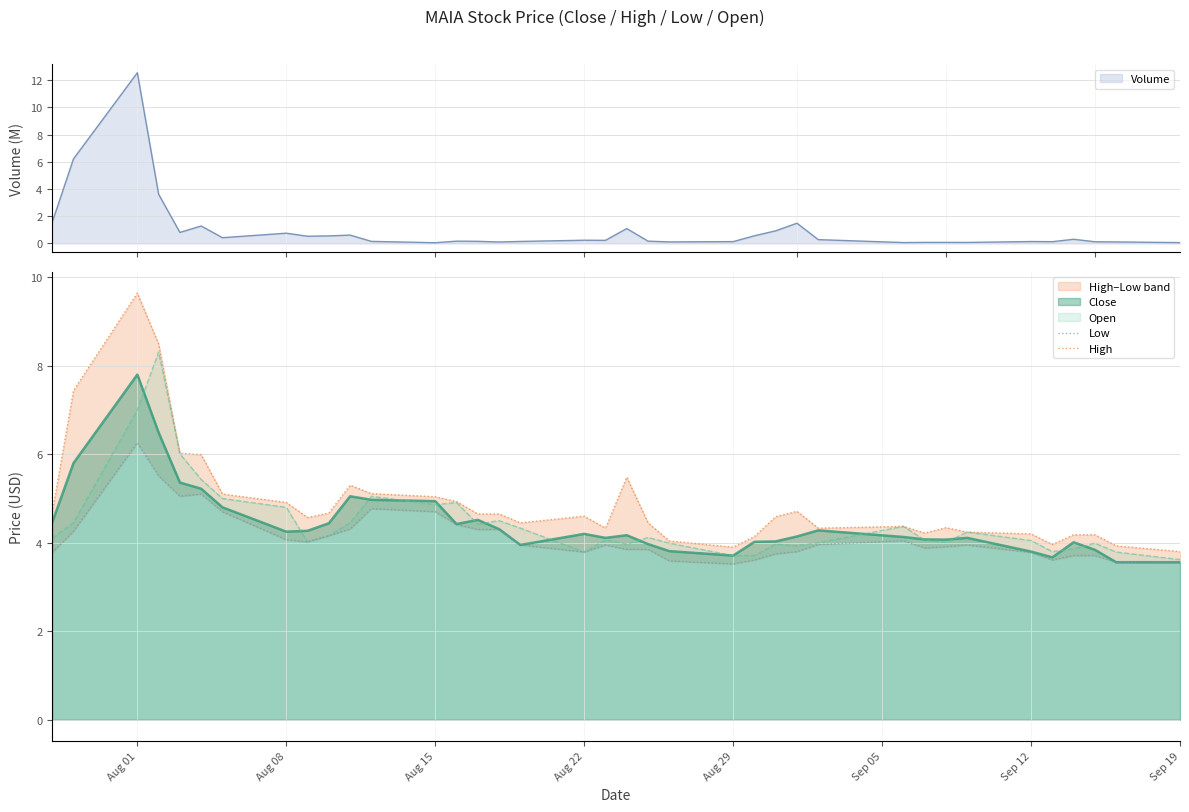

What is the minimum value shown in the chart?

3.5